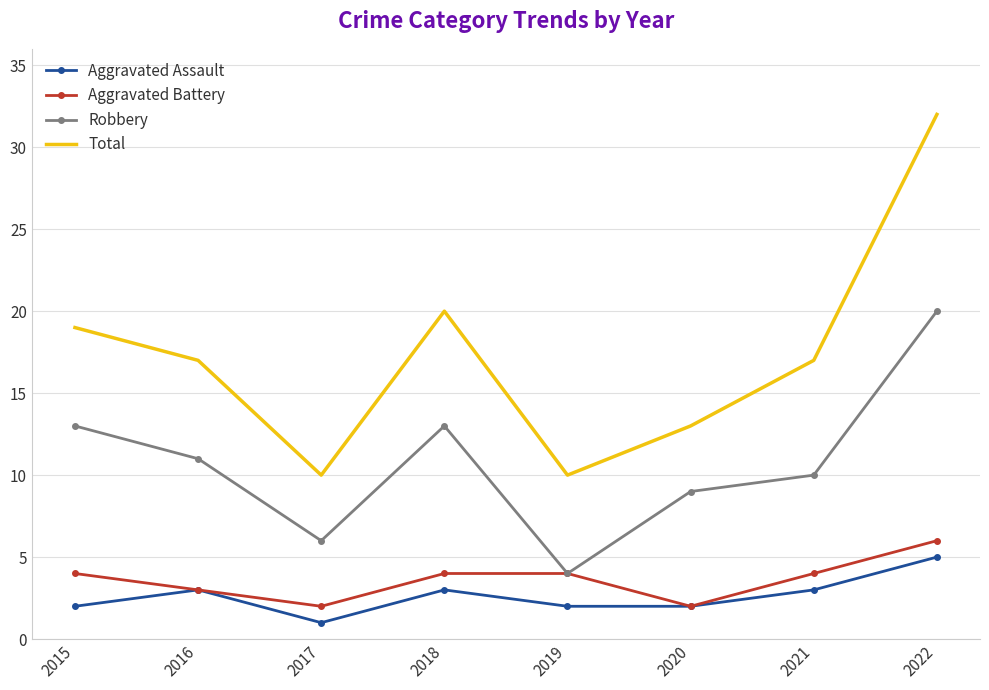

Which series has the largest total across all categories?

Total